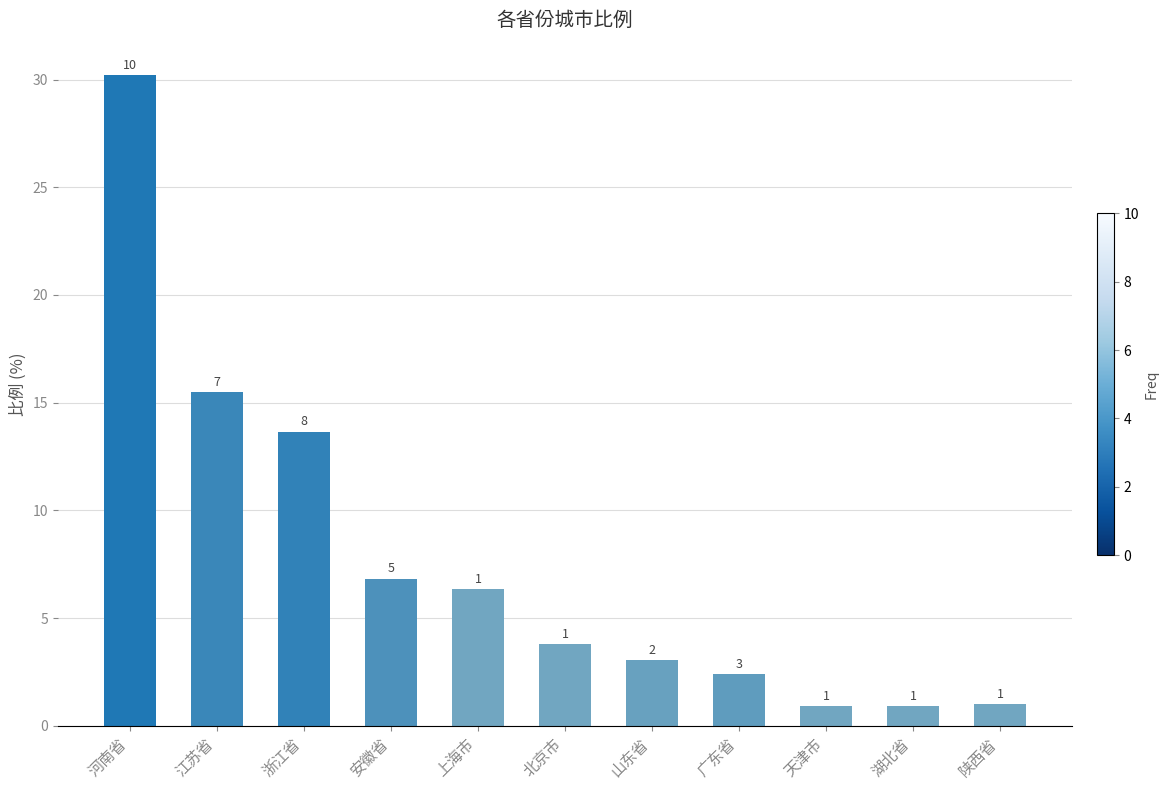

What is the ratio of the value at 陕西省 to the value at 山东省?

0.3